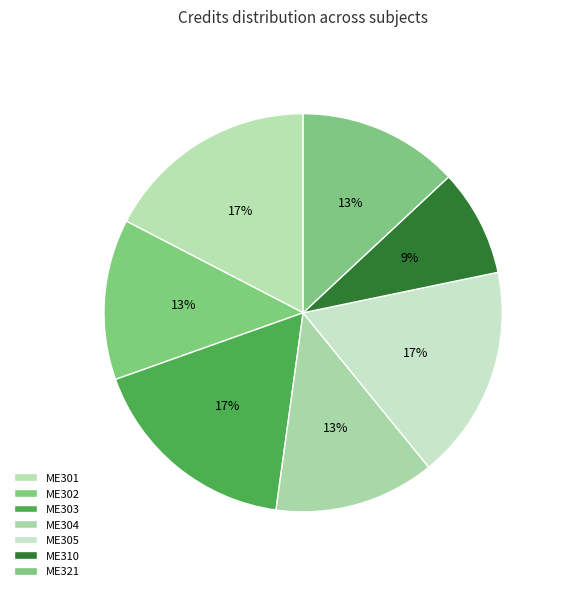

Count the number of slices in the pie.

7